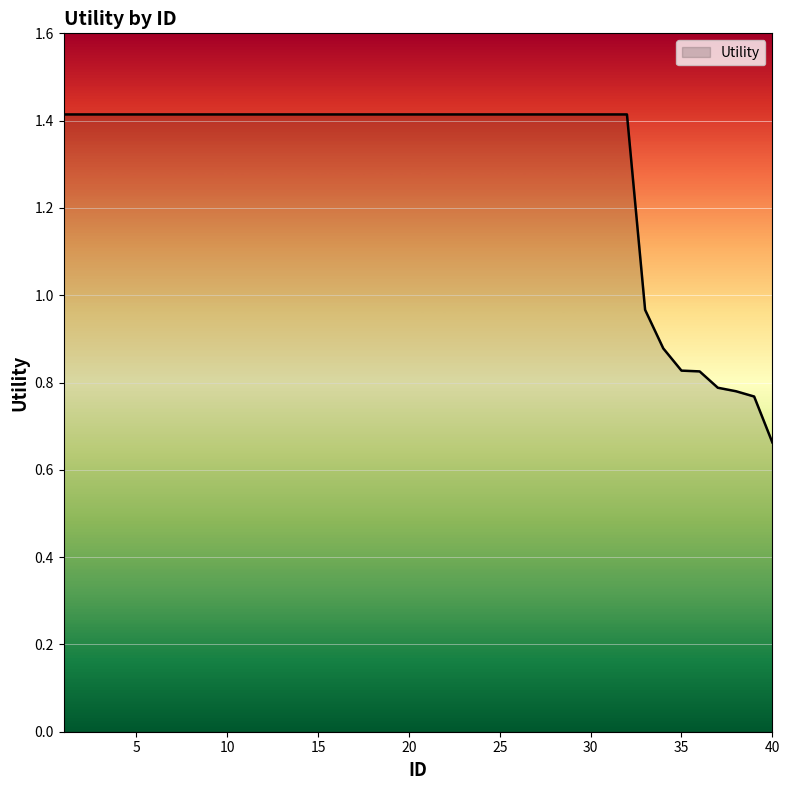

What is the greatest value displayed?

1.4